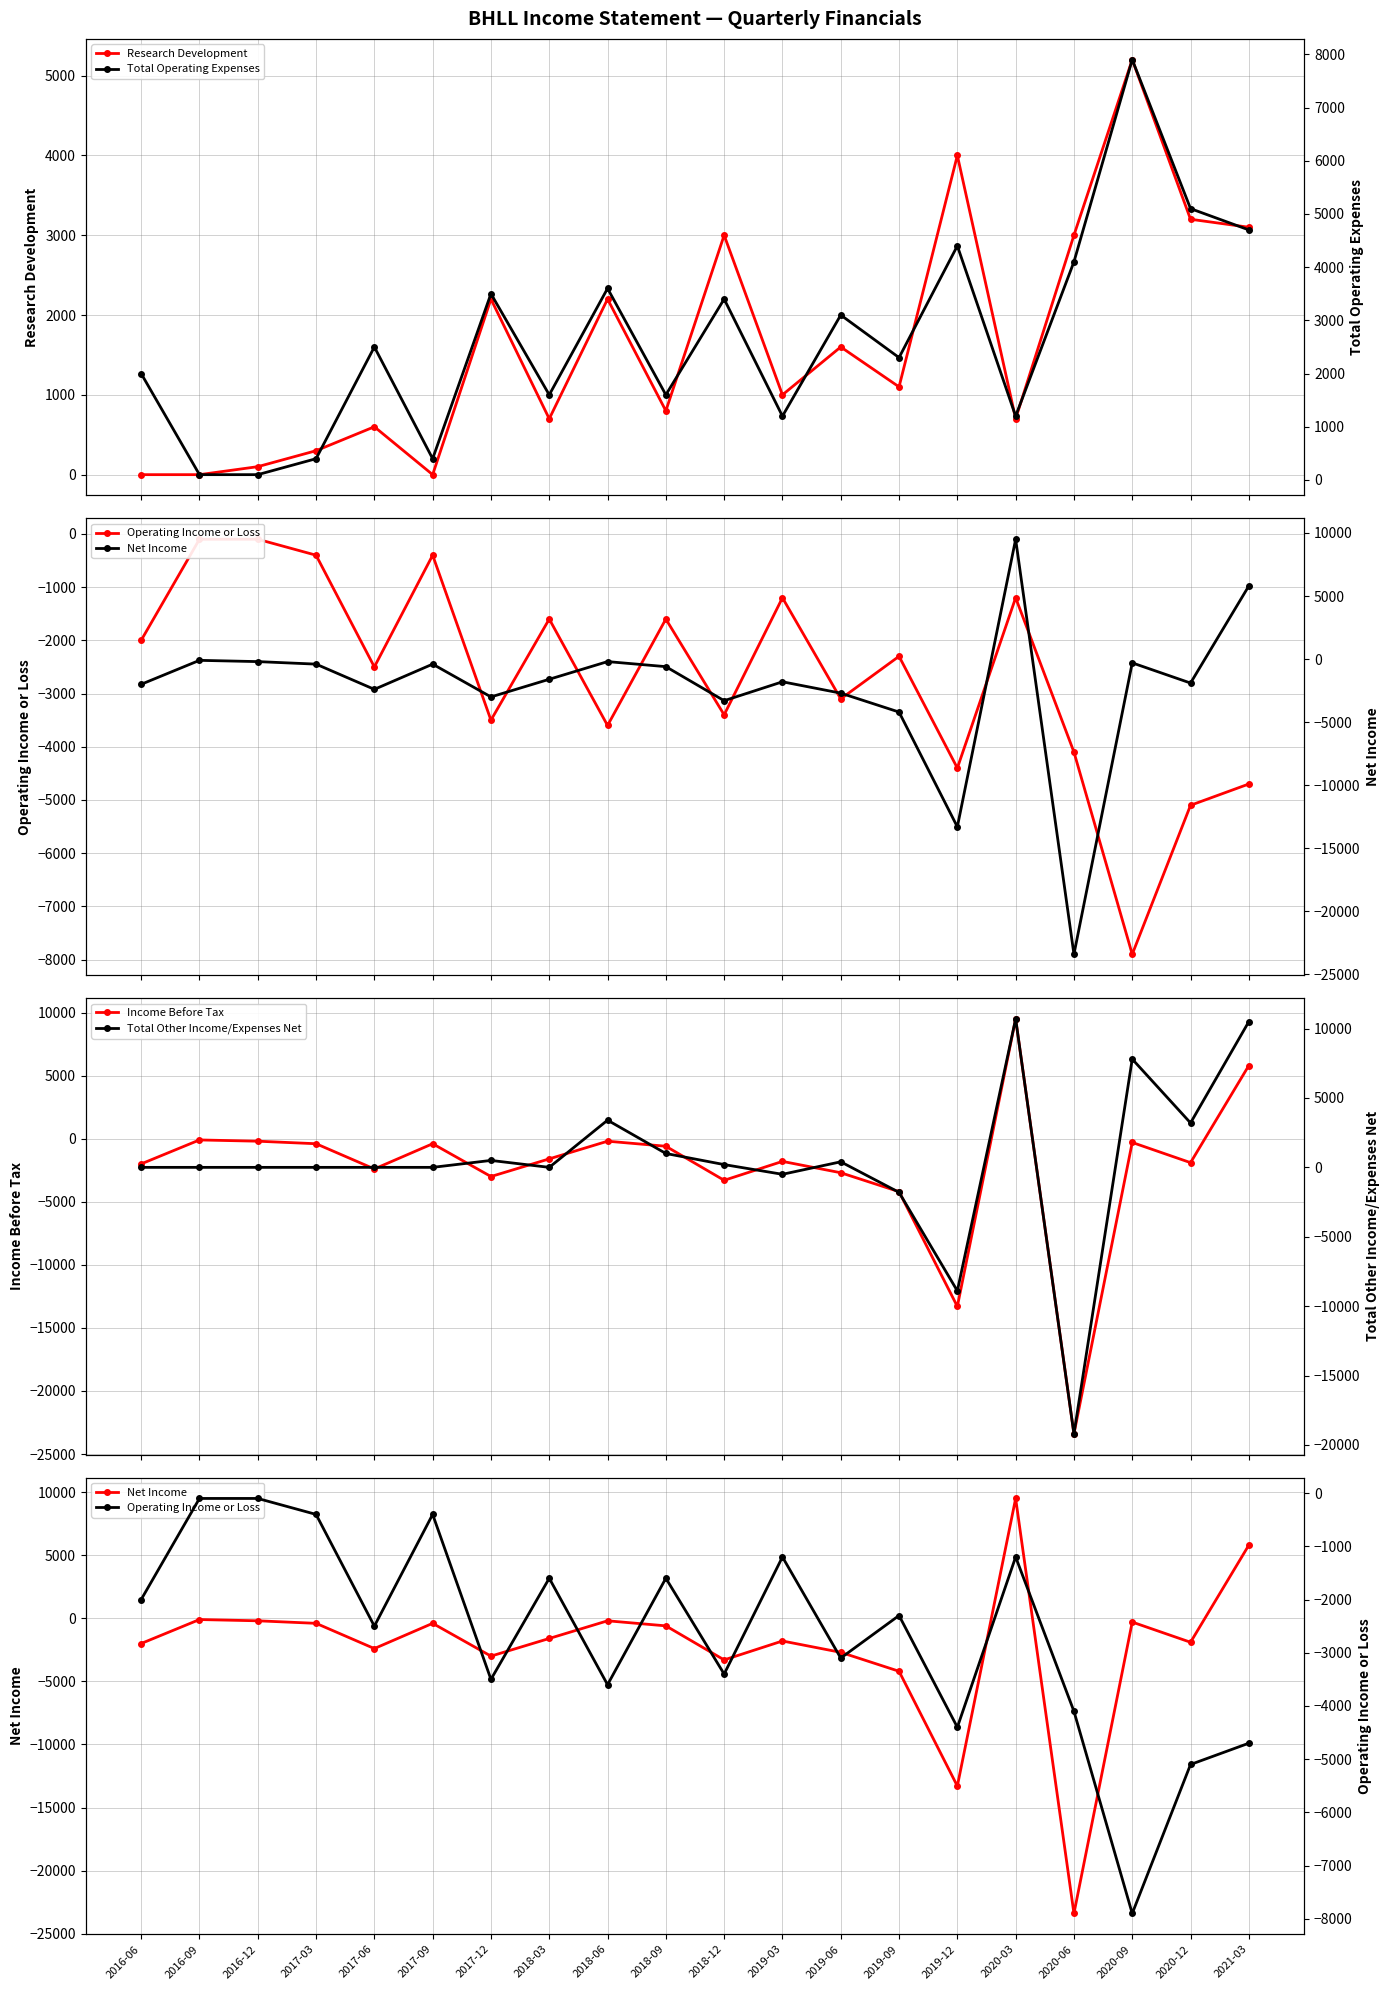

What is the difference between the Income Before Tax values at 2020-12 and 2019-03?

100